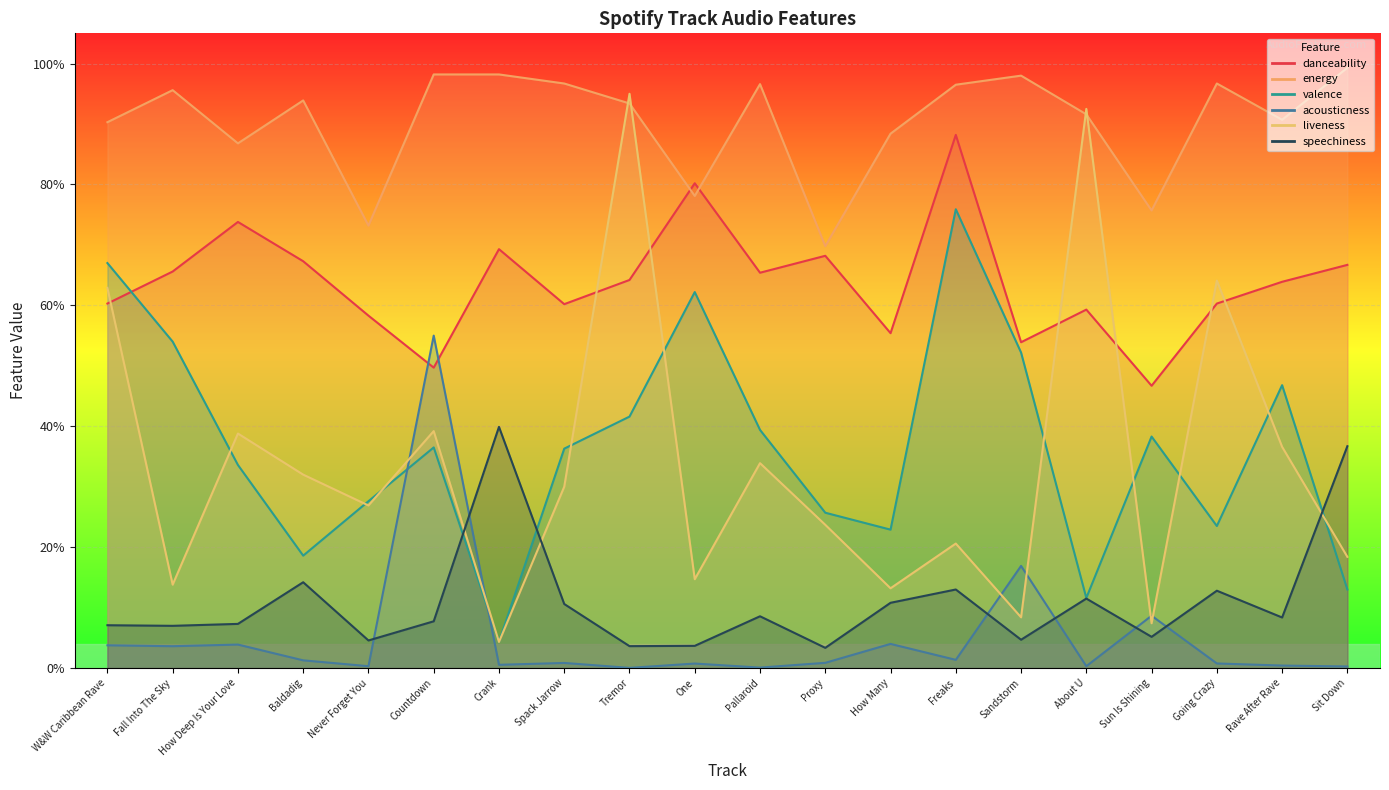

What are all the series names shown in the legend?

danceability, energy, valence, acousticness, liveness, speechiness